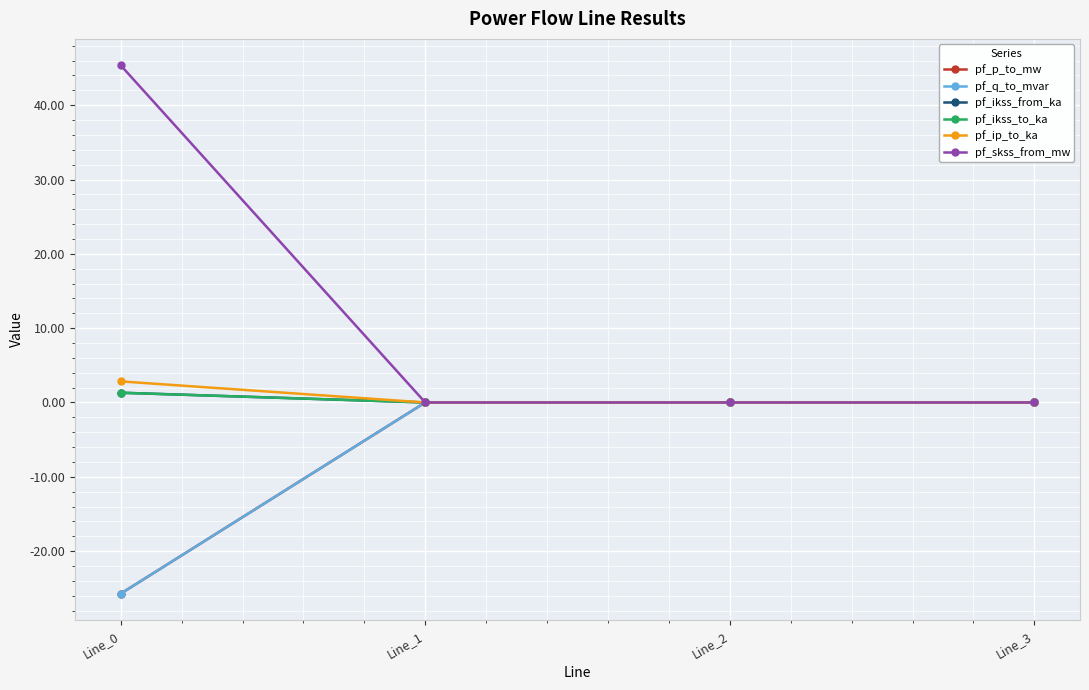

Is this an area chart (filled region under the line)?

No